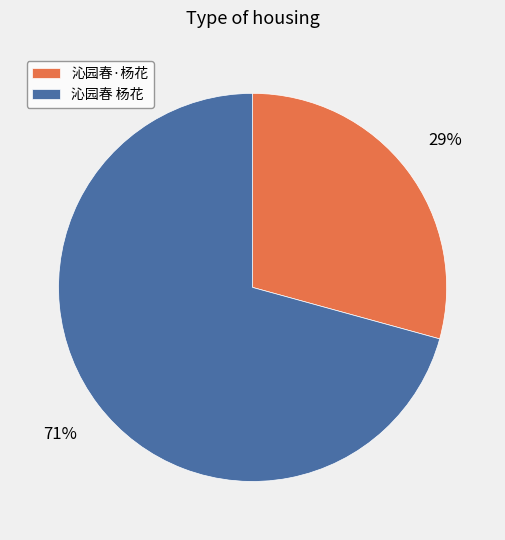

Do 沁园春 杨花 and 沁园春·杨花 together represent more than half of the pie?

Yes